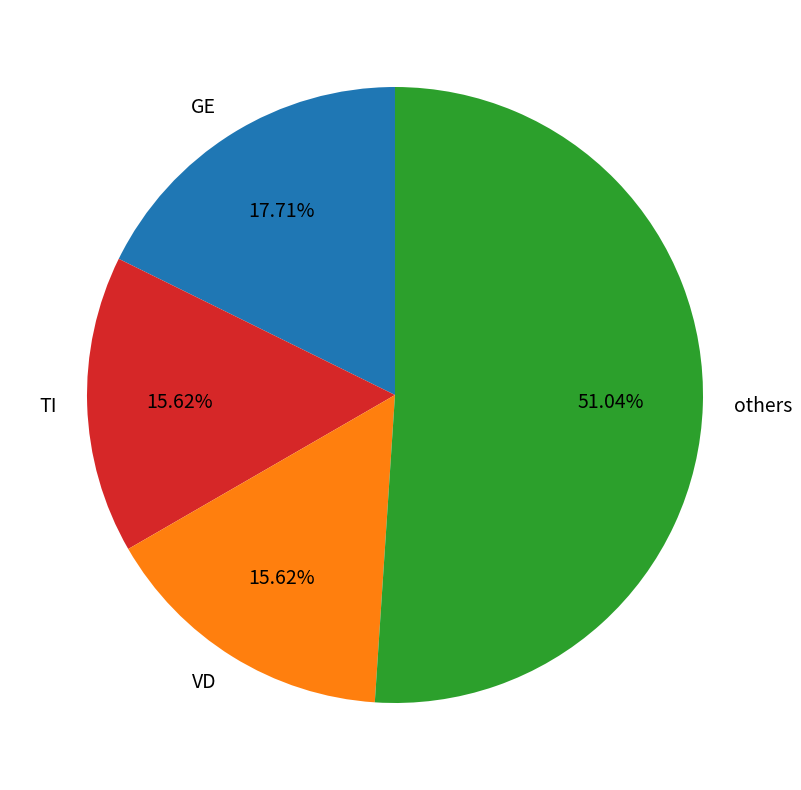

What is the ratio of the value at others to the value at VD?

3.3